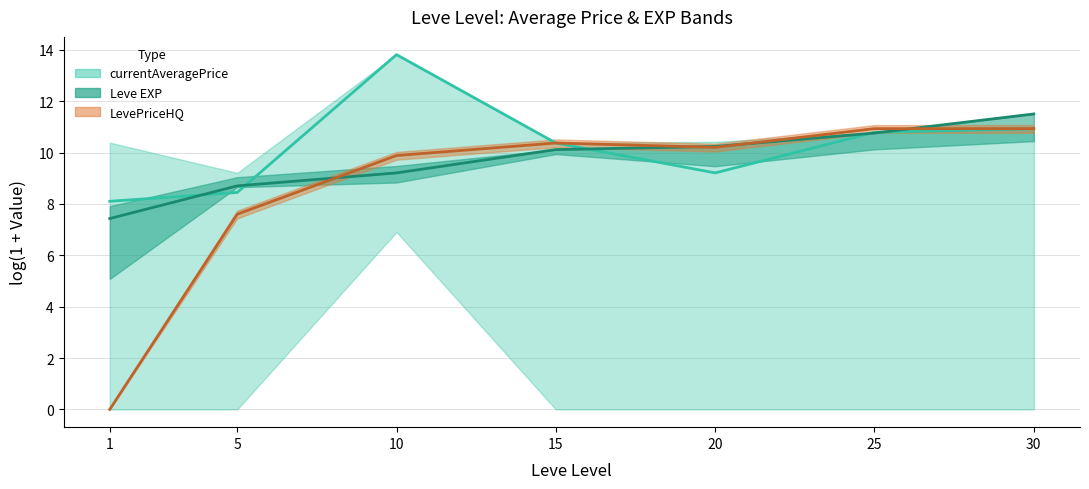

At which label is Leve EXP closest to 9?

10